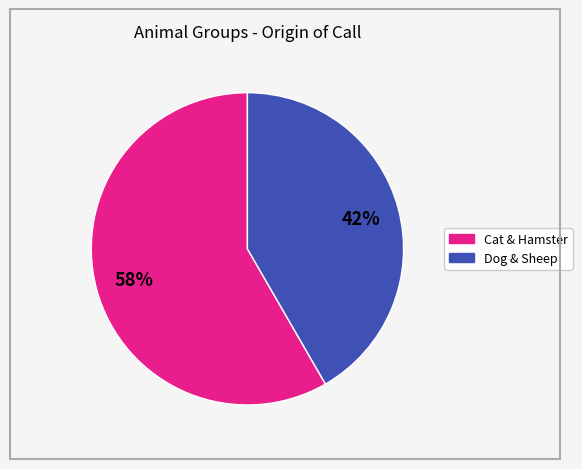

Does any single category account for the majority?

Yes